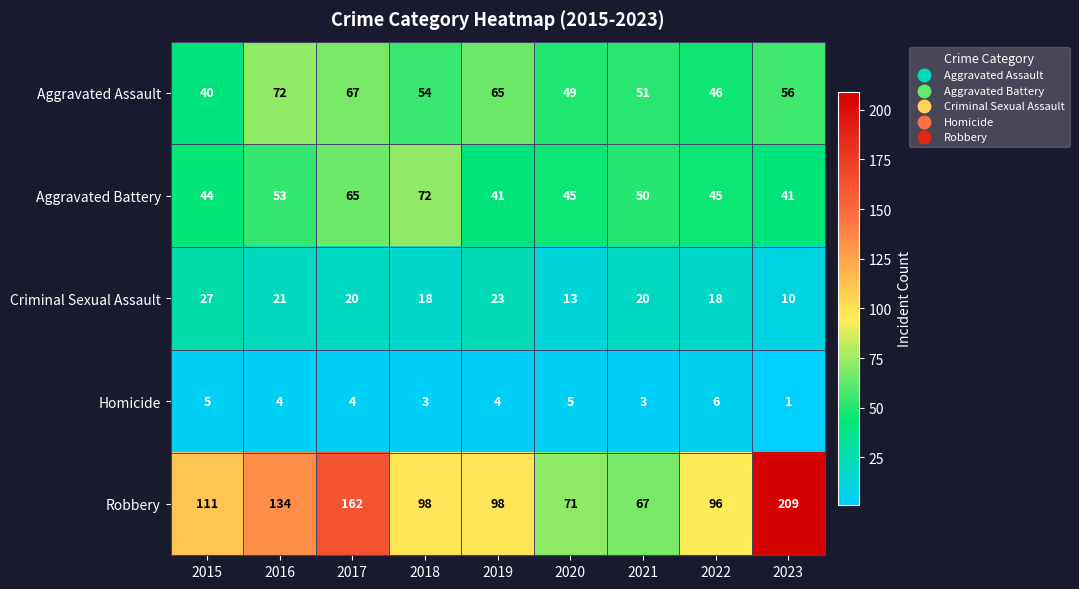

What is the greatest value displayed?

209